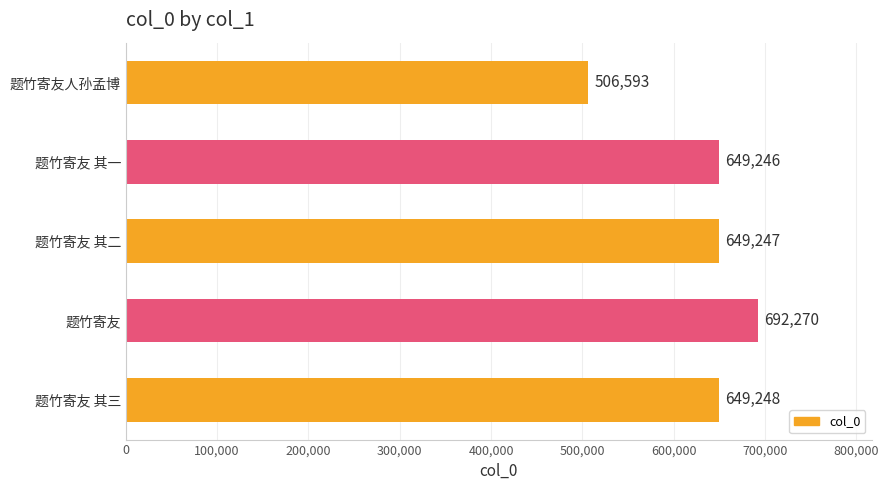

How many bars are there in total?

5